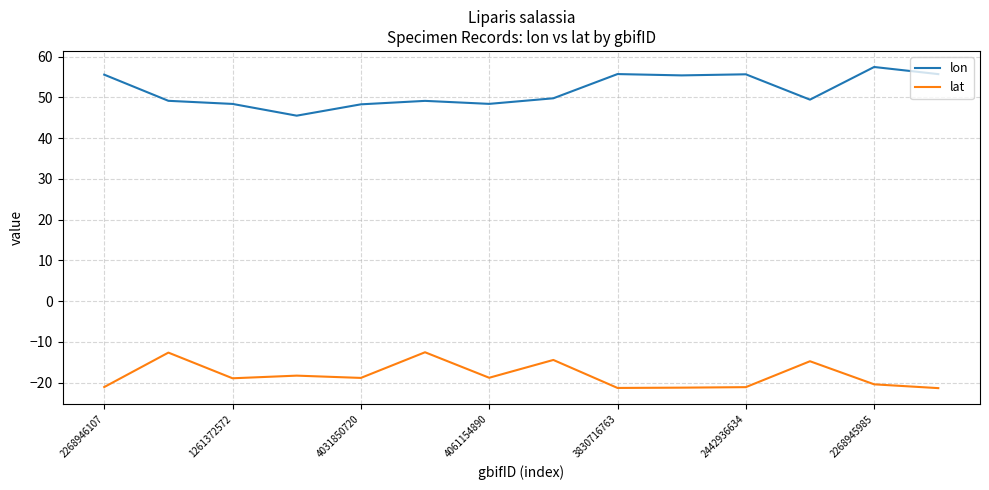

What is the minimum value for lon?

45.5